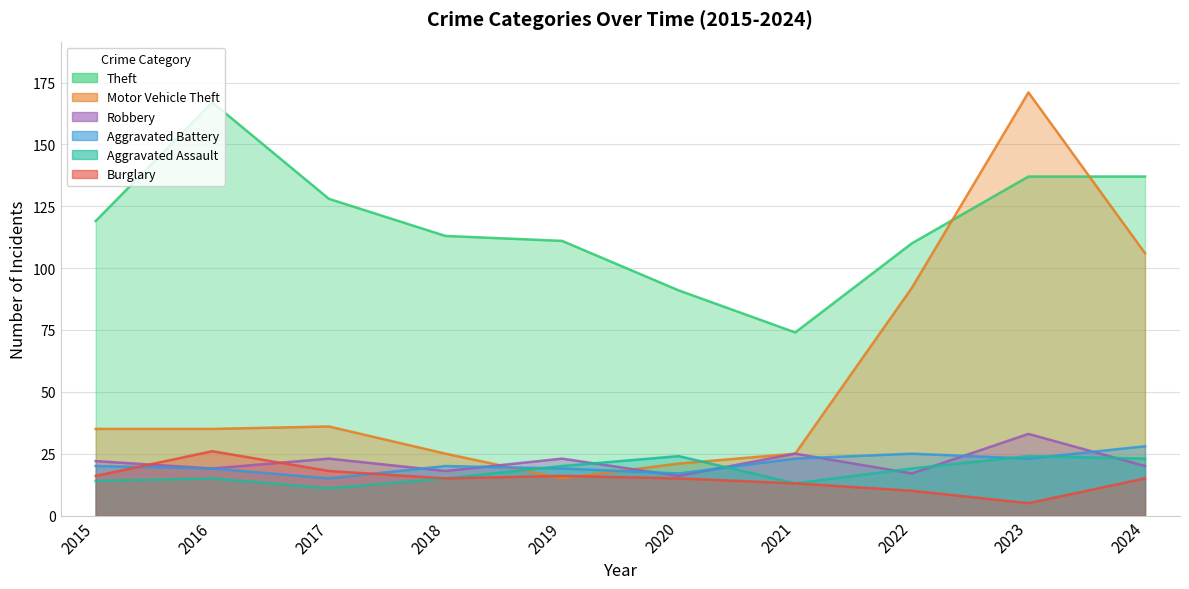

At how many categories does at least one series exceed 63?

10